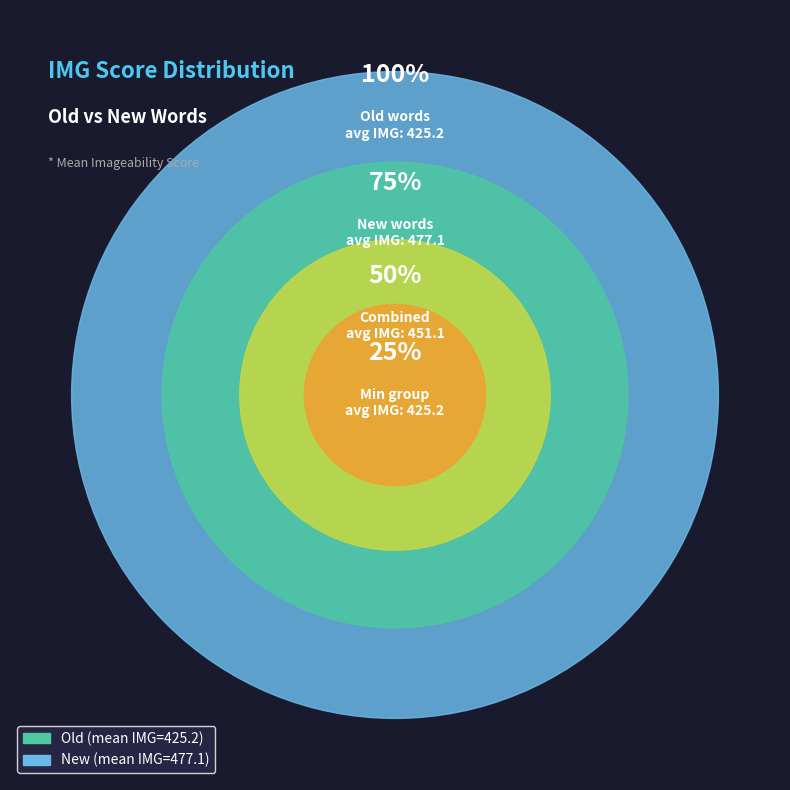

Is the sum of Old and New greater than half?

Yes